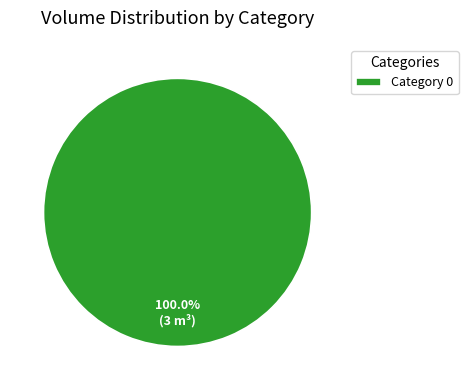

Does Category 0 represent more than half of the total?

Yes